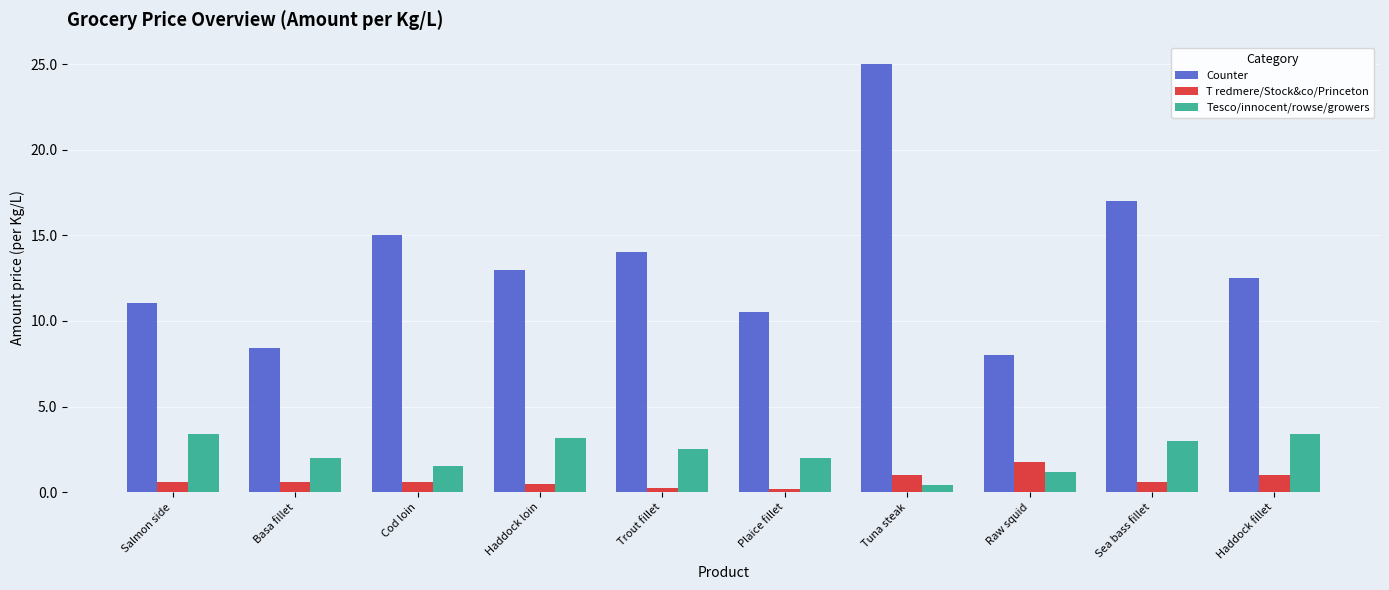

Rank the series at Haddock fillet from lowest to highest value.

T redmere/Stock&co/Princeton, Tesco/innocent/rowse/growers, Counter